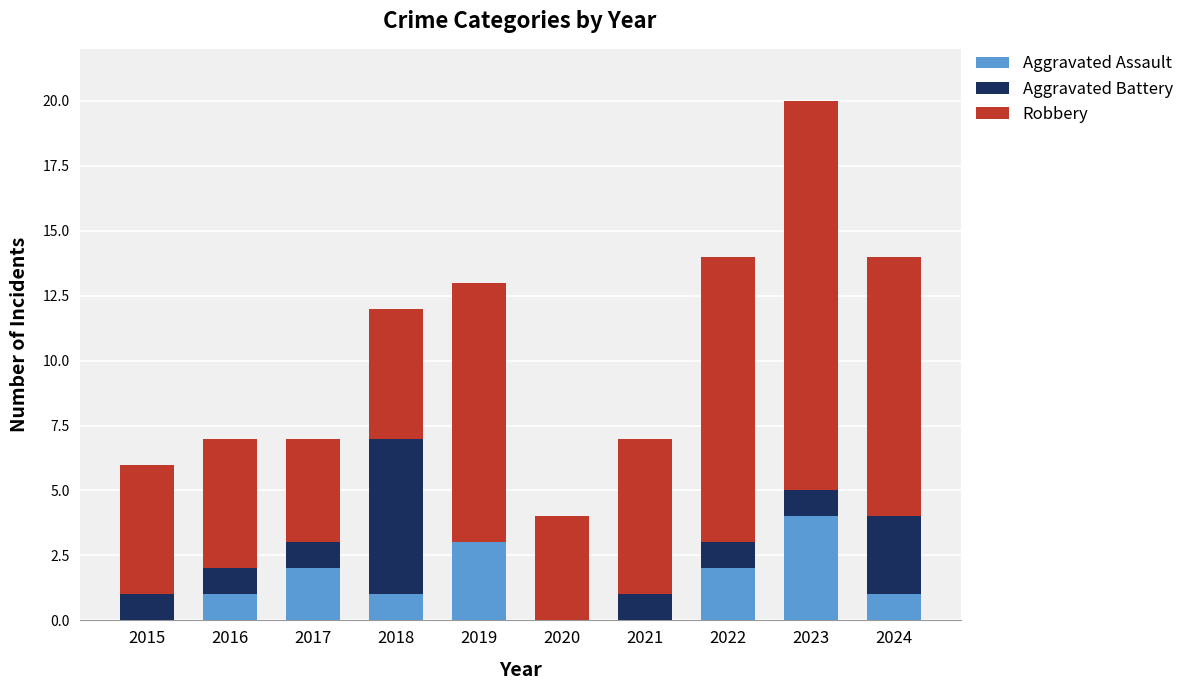

Are the bars grouped side by side (vs. stacked)?

No